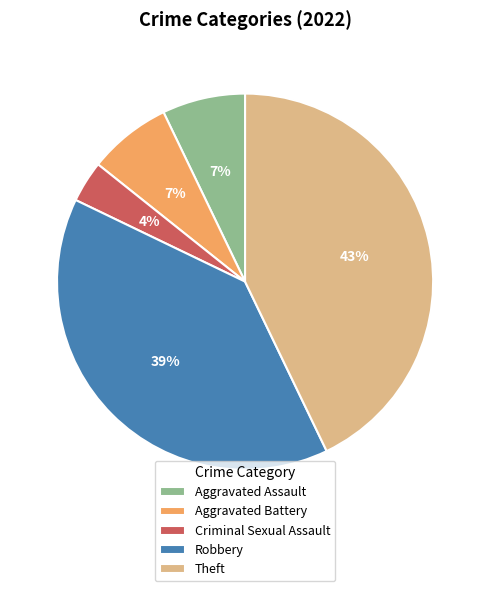

What is the largest slice in the pie chart?

Theft